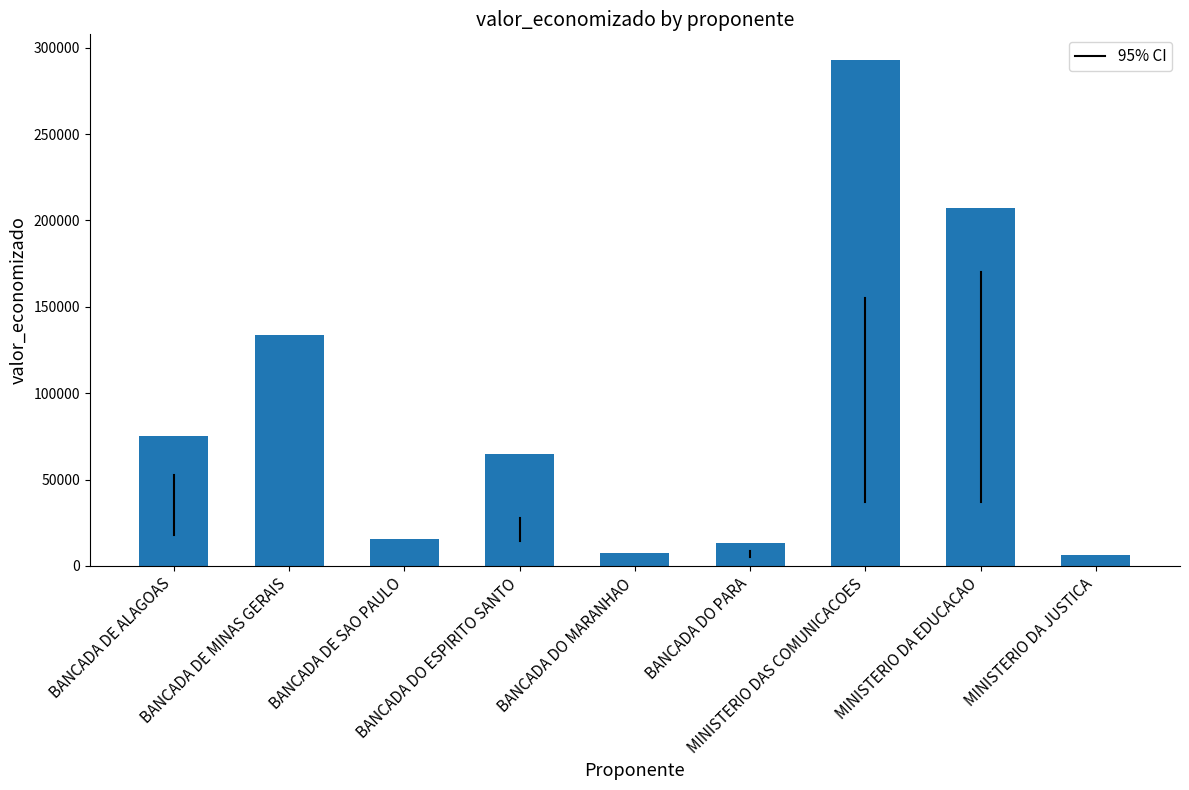

Count the number of data series in this chart.

1